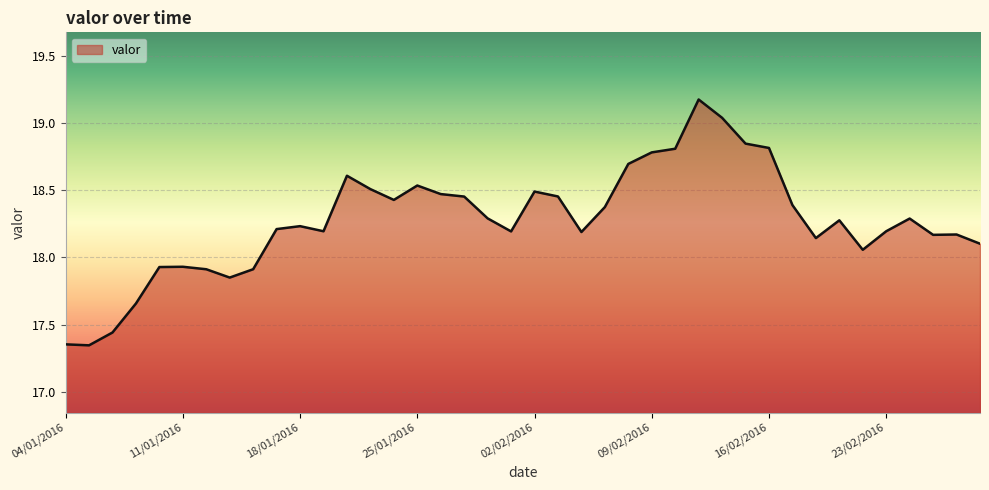

What is the difference between the maximum and minimum values?

1.8